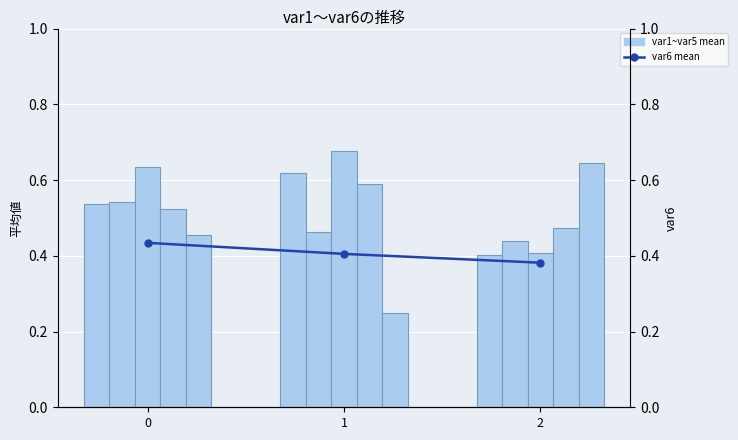

Reading left to right, list all the values displayed in this chart.

var1: 0=0.5	1=0.6	2=0.4
var2: 0=0.5	1=0.5	2=0.4
var3: 0=0.6	1=0.7	2=0.4
var4: 0=0.5	1=0.6	2=0.5
var5: 0=0.5	1=0.2	2=0.6
var6: 0=0.4	1=0.4	2=0.4